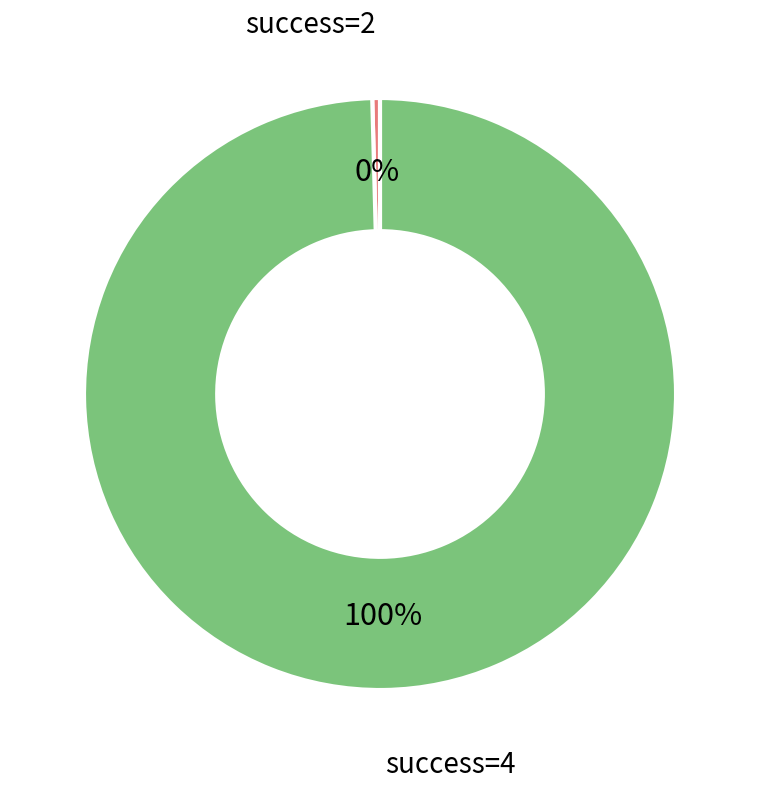

Is there any slice that represents more than half of the pie?

Yes